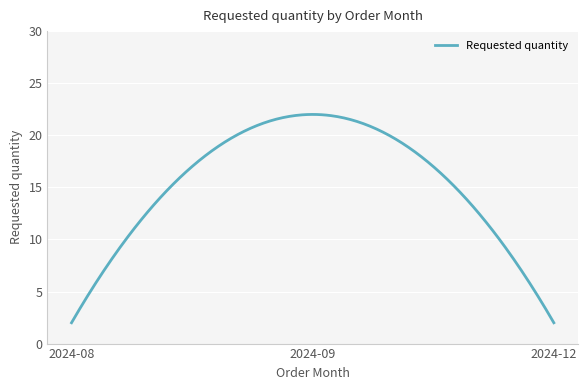

What is the difference between the maximum and minimum values?

20.0